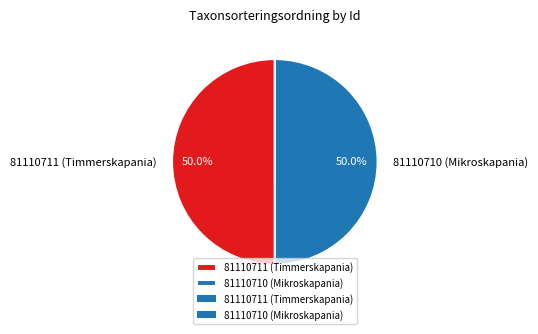

How many slices are in this pie chart?

2